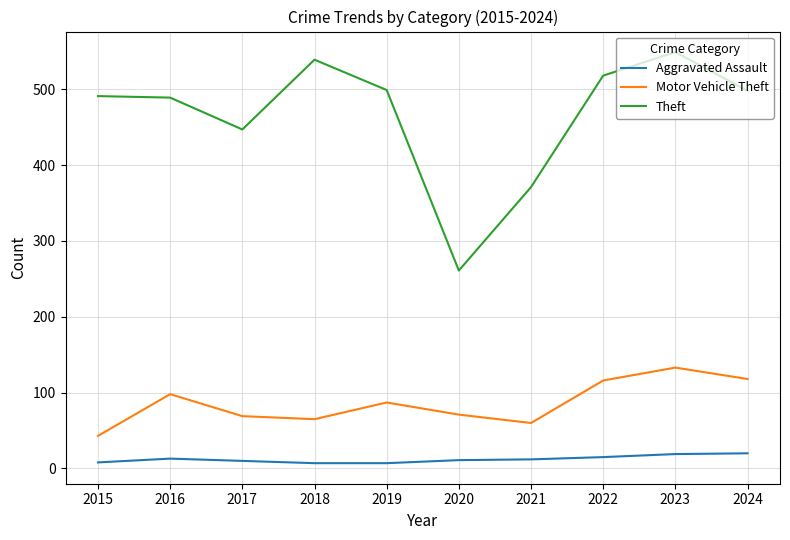

Rank the series by their average value, from highest to lowest.

Theft, Motor Vehicle Theft, Aggravated Assault